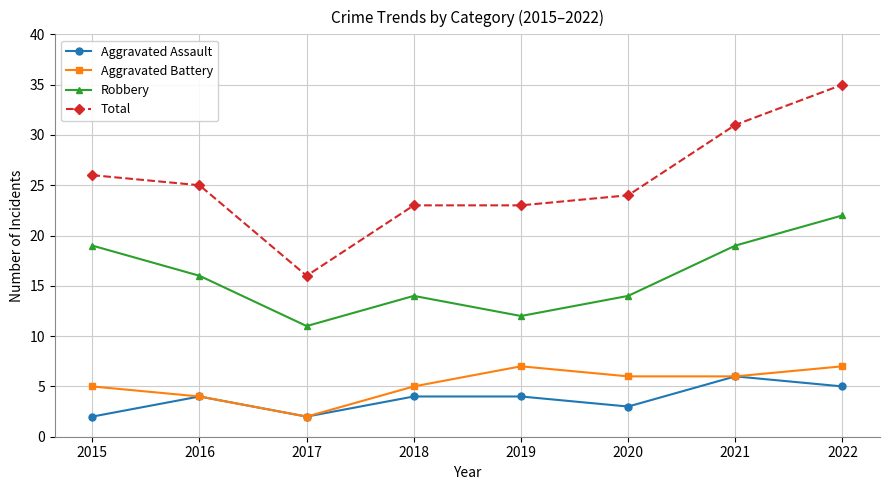

Count the Aggravated Assault values in the range 3 to 5.

5